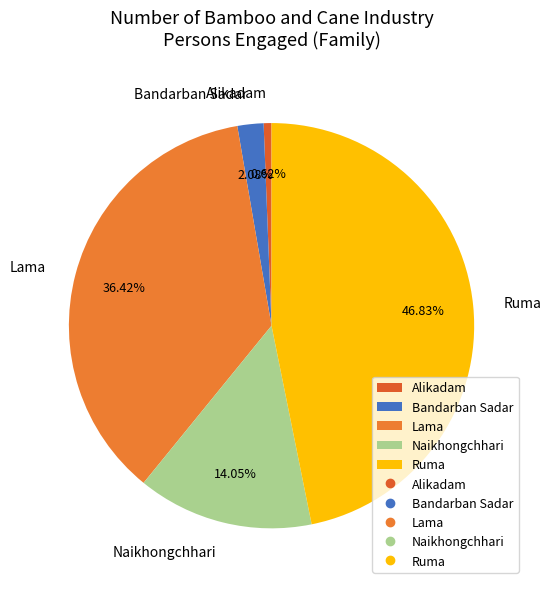

What is the smallest slice in the pie chart?

Alikadam